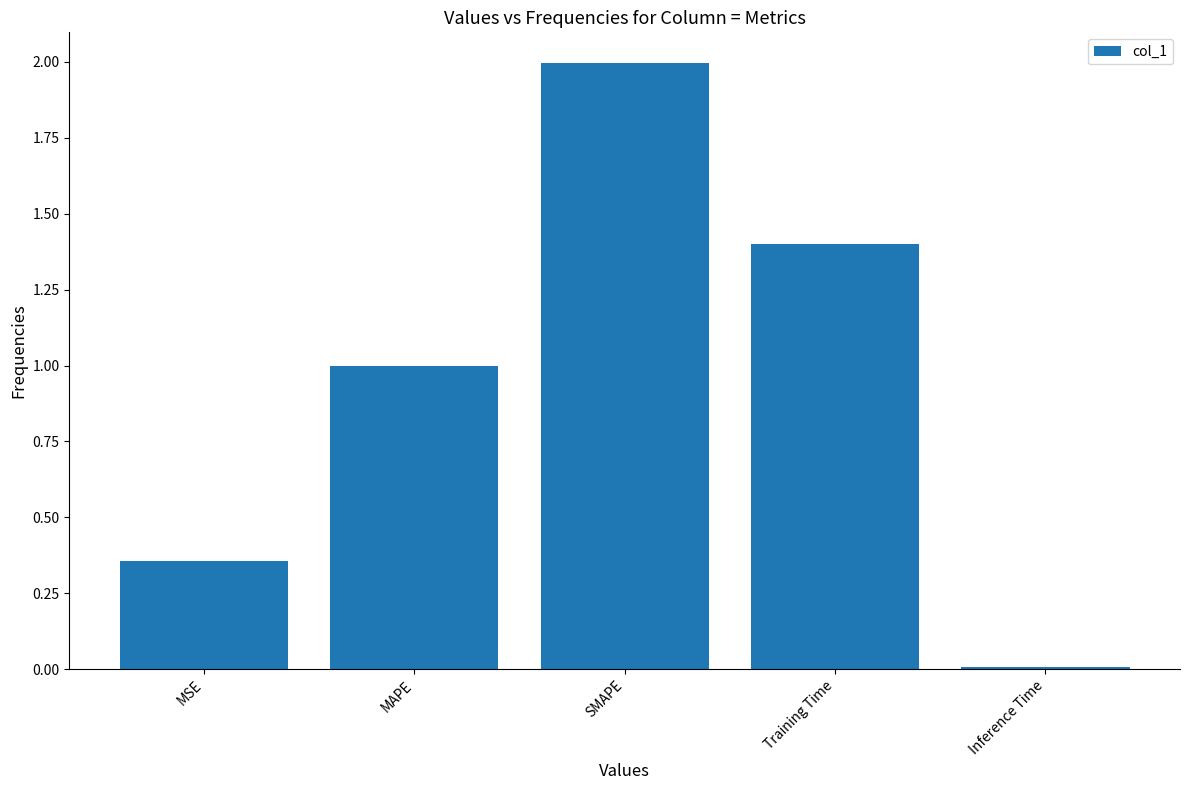

Rank the categories by value from highest to lowest.

SMAPE, Training Time, MAPE, MSE, Inference Time